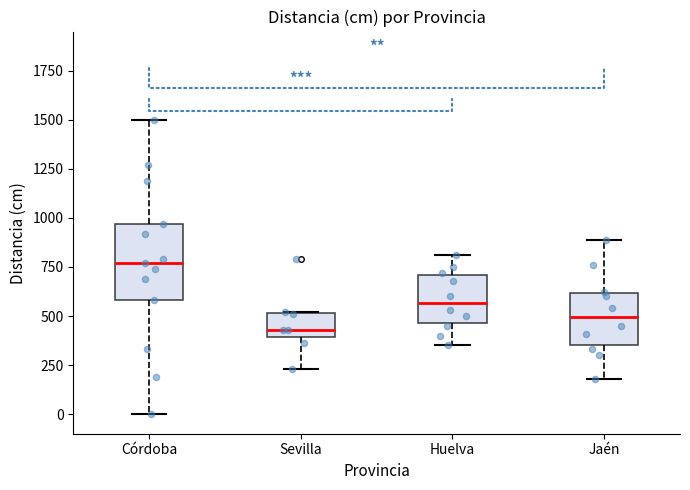

Which box is the tallest, from its lower edge to its upper edge?

Córdoba